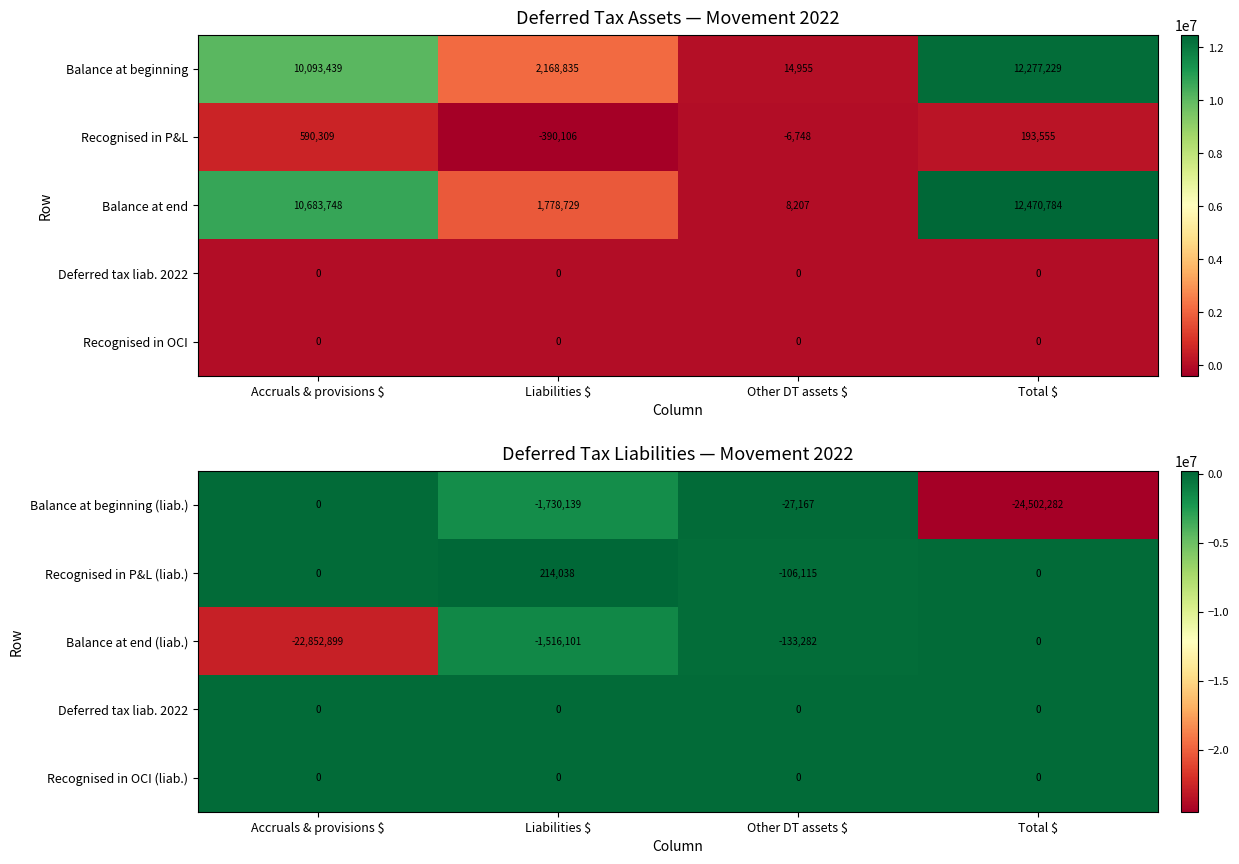

At which category is the sum across all series the highest?

Other DT assets $